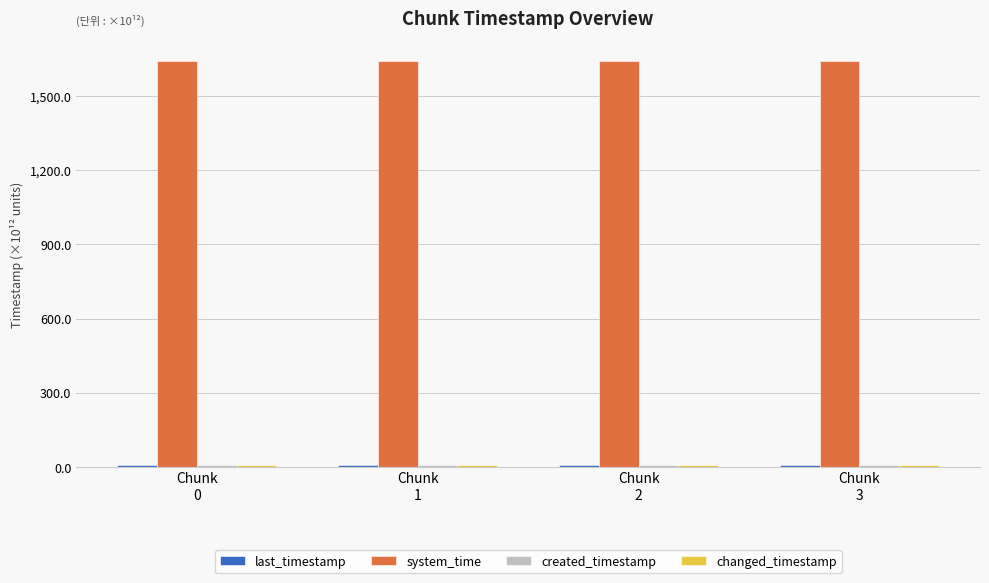

At how many categories does at least one series exceed 233?

4